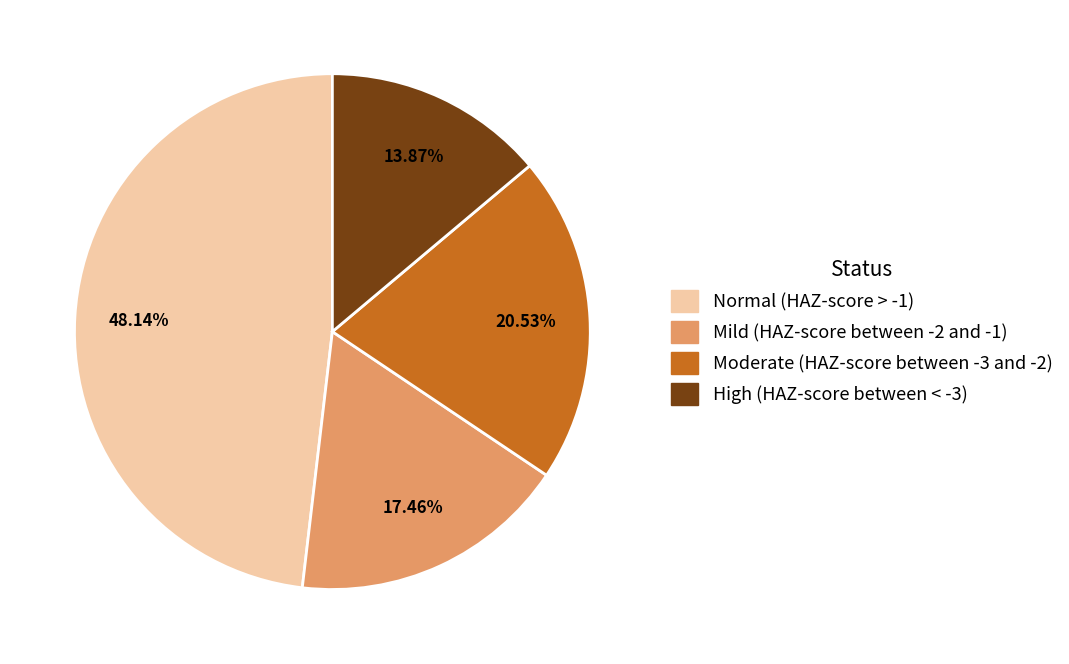

Which slice is the largest?

Normal (HAZ-score > -1)